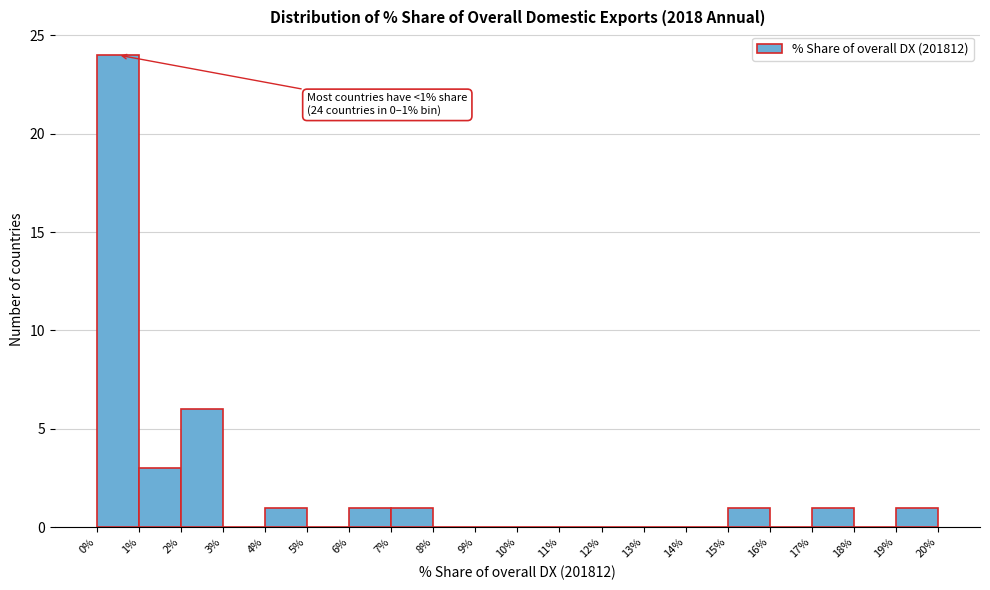

Over which range of the x-axis is the bar tallest?

0% to 1%